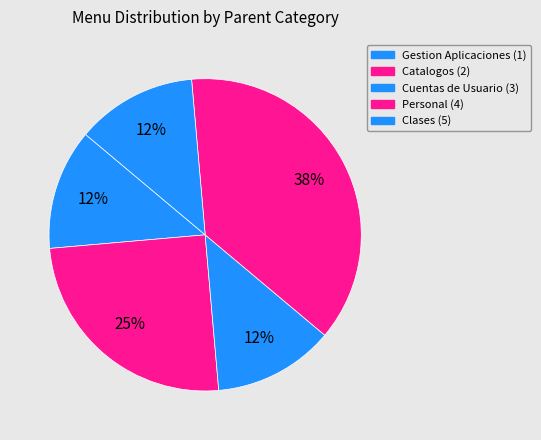

Is there any slice that represents more than half of the pie?

No